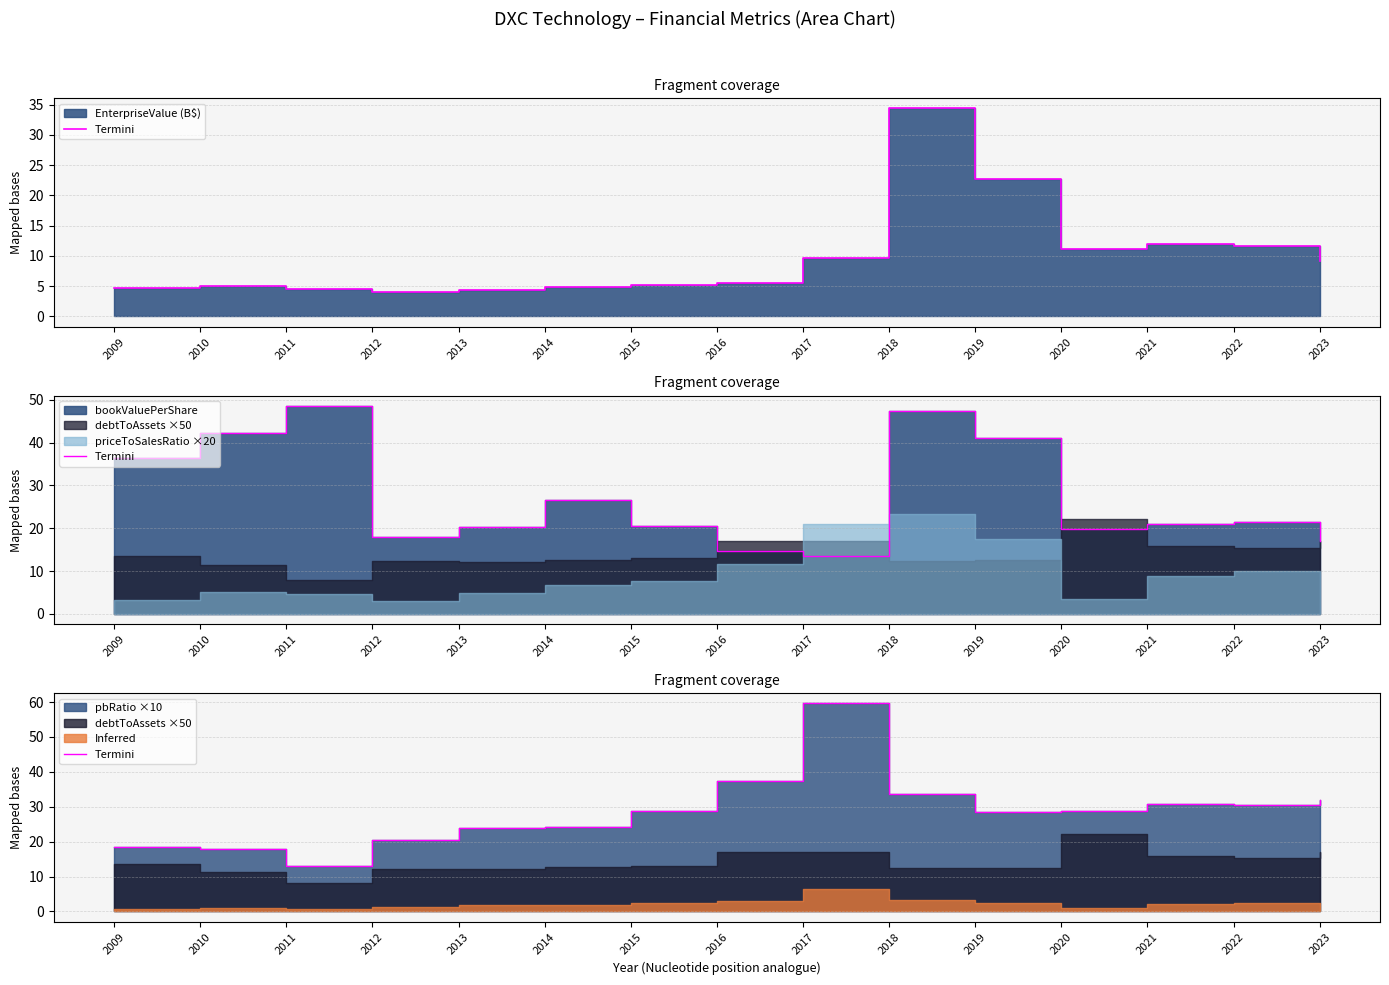

Reading left to right, extract all data points from this chart.

18.6	17.8	13.0	20.5	24.0	24.1	28.9	37.4	59.6	33.6	28.5	28.7	30.8	30.5	31.9